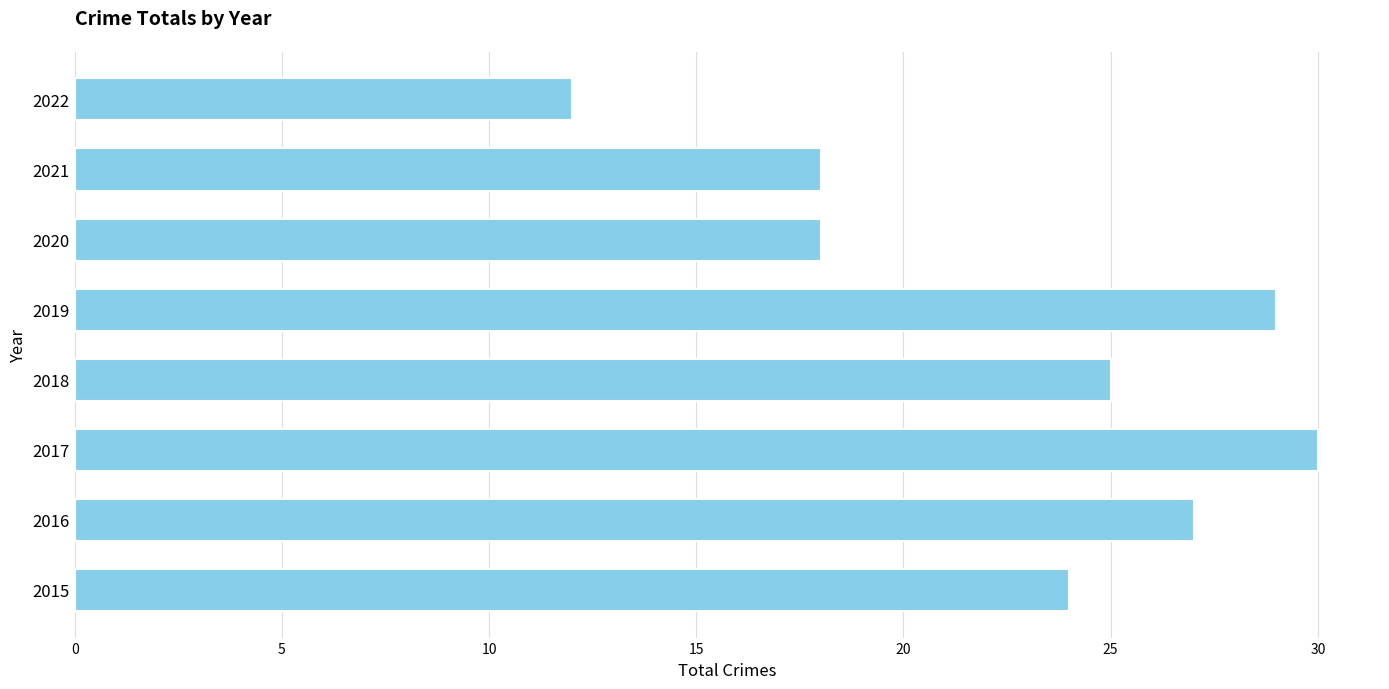

True or false: the data shows 30 at 2021.

False